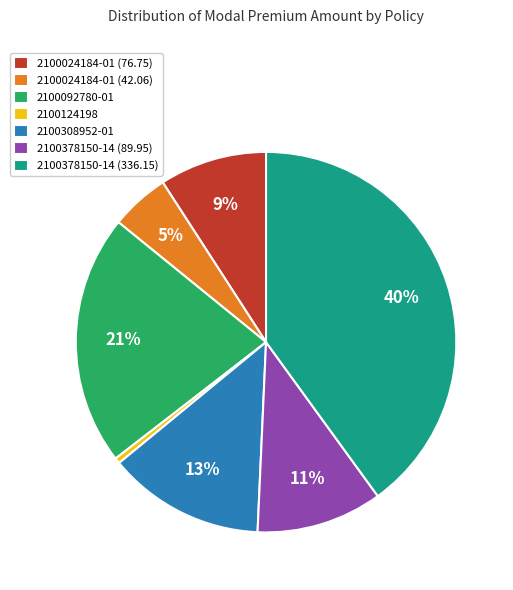

To the nearest percent, what is the average slice percentage?

14%